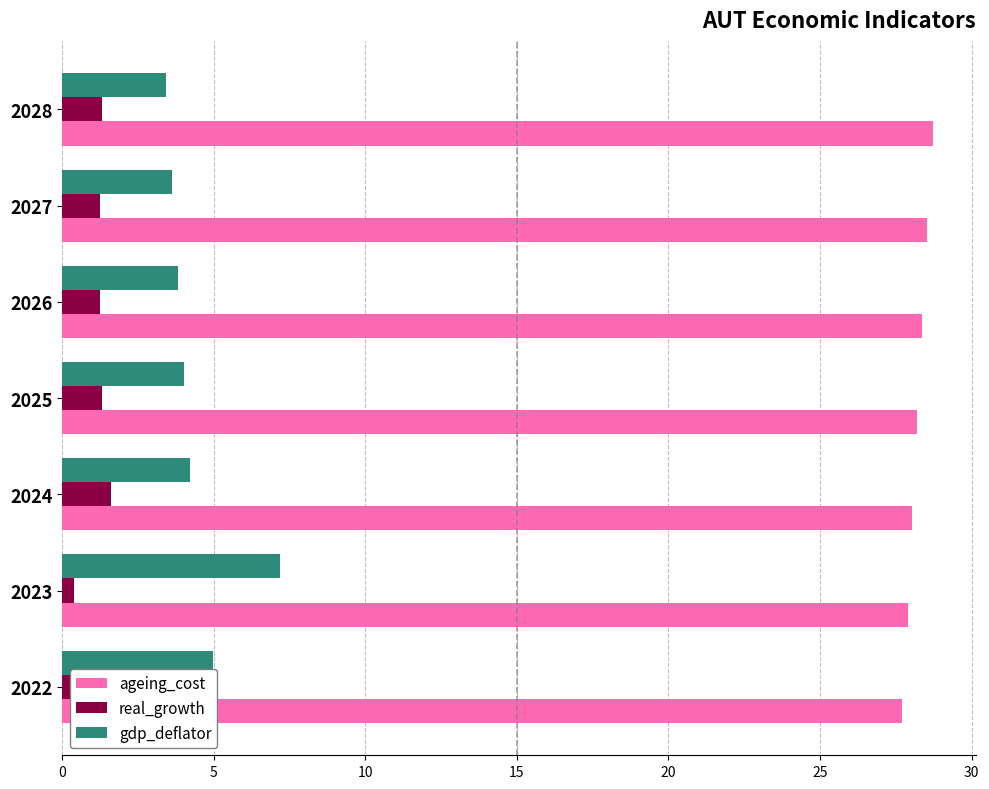

The value of real_growth at 2026 is 1.2. True or false?

True